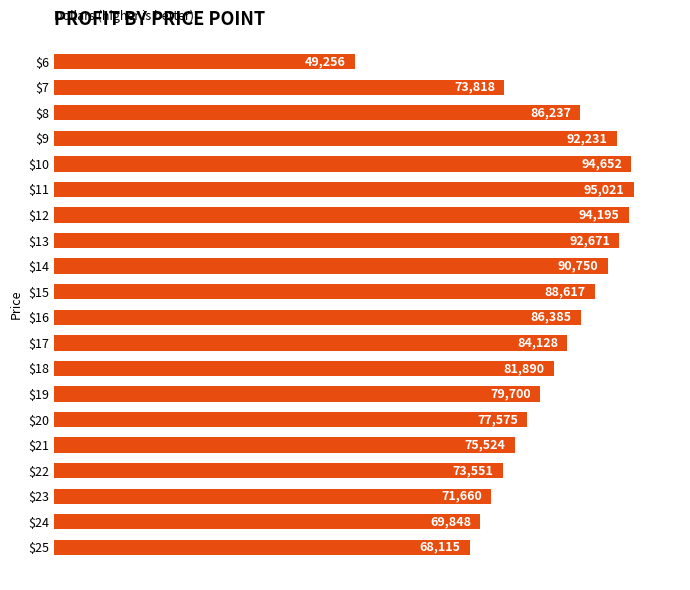

True or false: the data shows 49255.9 at $6.

True